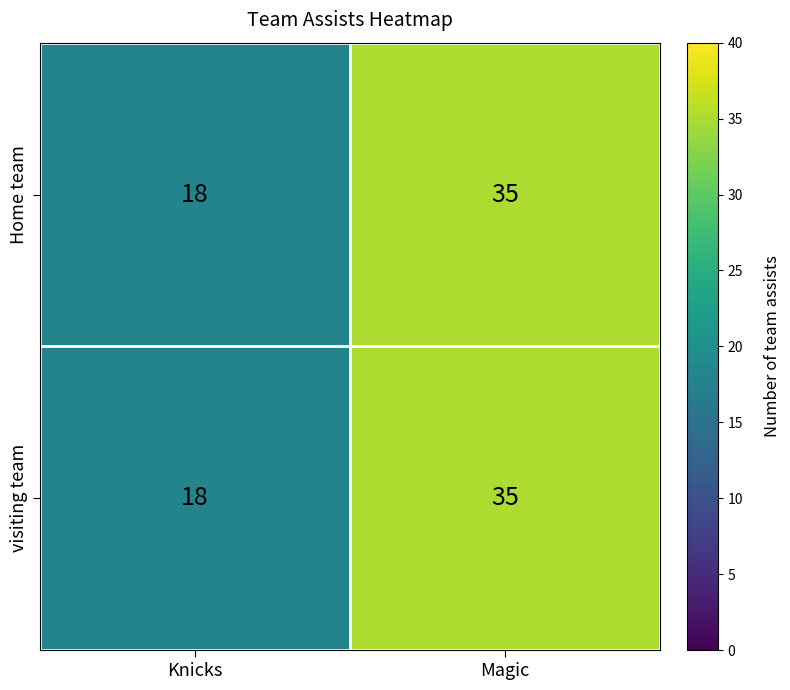

Reading left to right, what are all the values shown in this chart?

Home team: Knicks=18	Magic=35
visiting team: Knicks=18	Magic=35